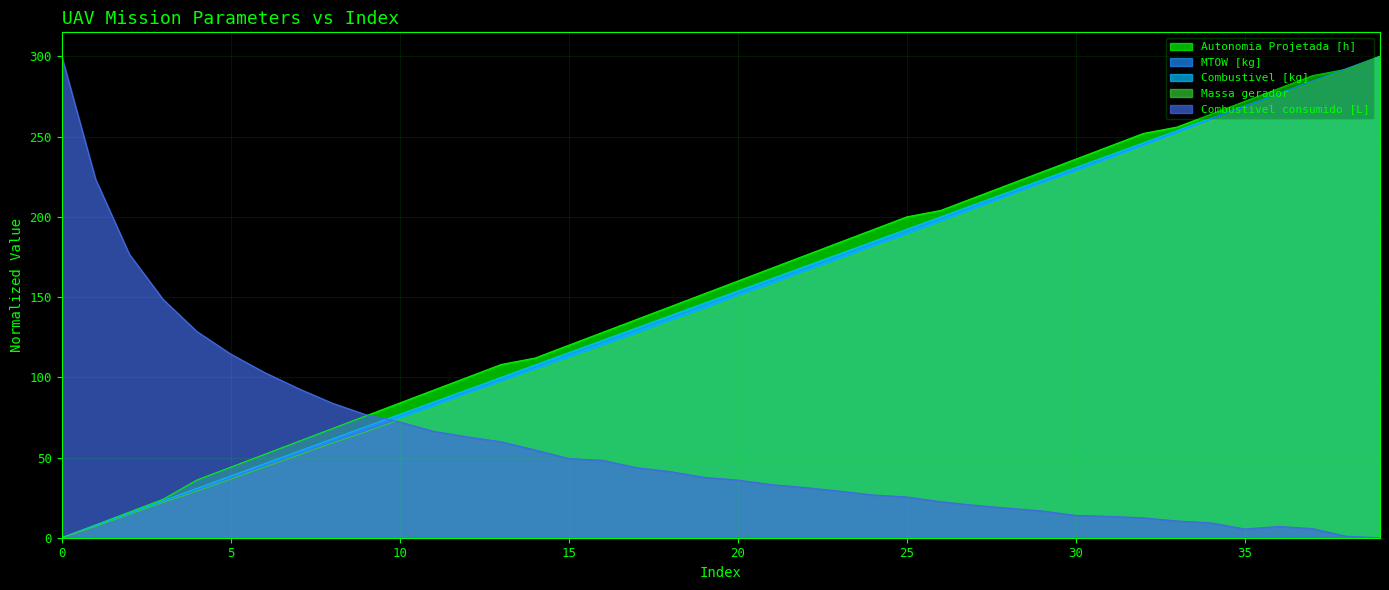

At which label is Combustivel [kg] closest to 150?

19